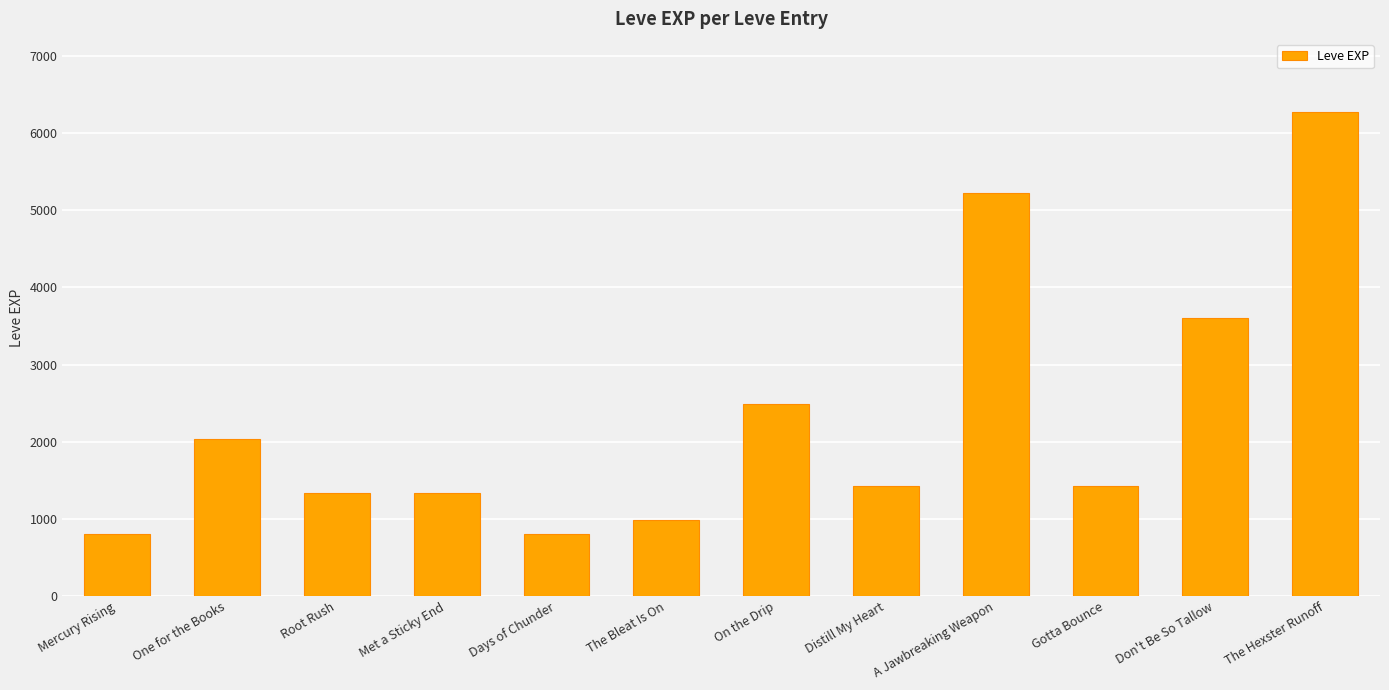

What is the difference between the values at Root Rush and Don't Be So Tallow?

2270